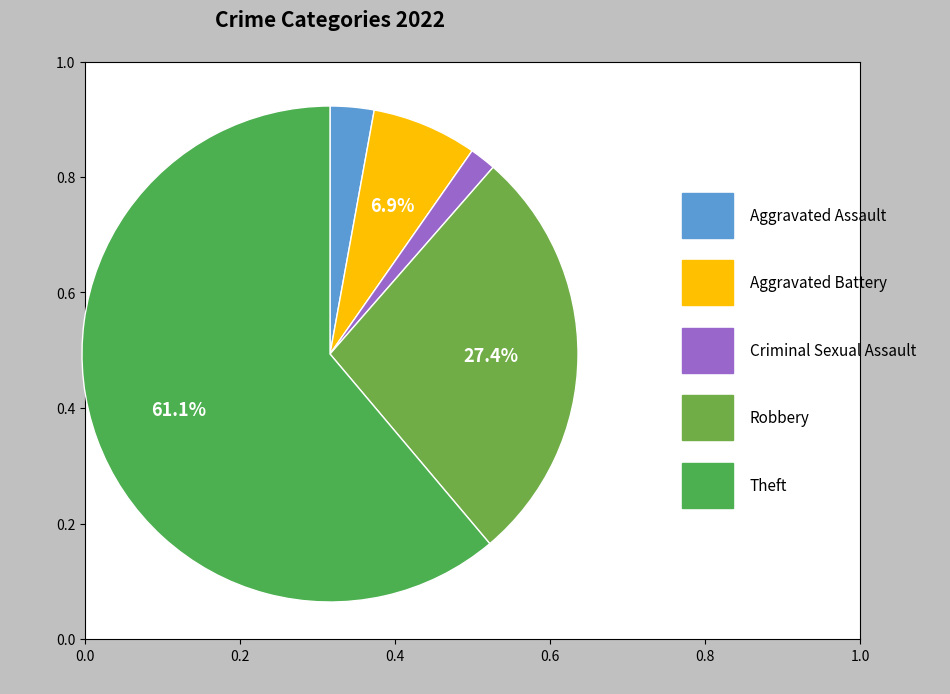

Is there any slice that represents more than half of the pie?

Yes